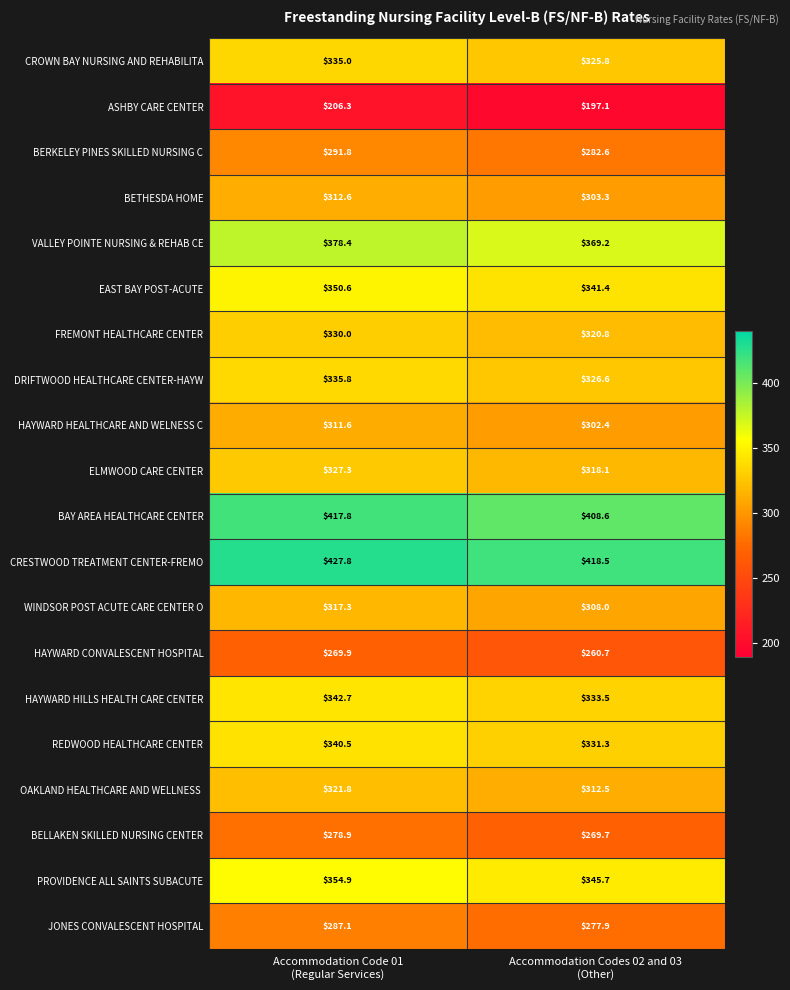

What is the difference between the highest and lowest values at Accommodation Codes 02 and 03
(Other)?

221.4